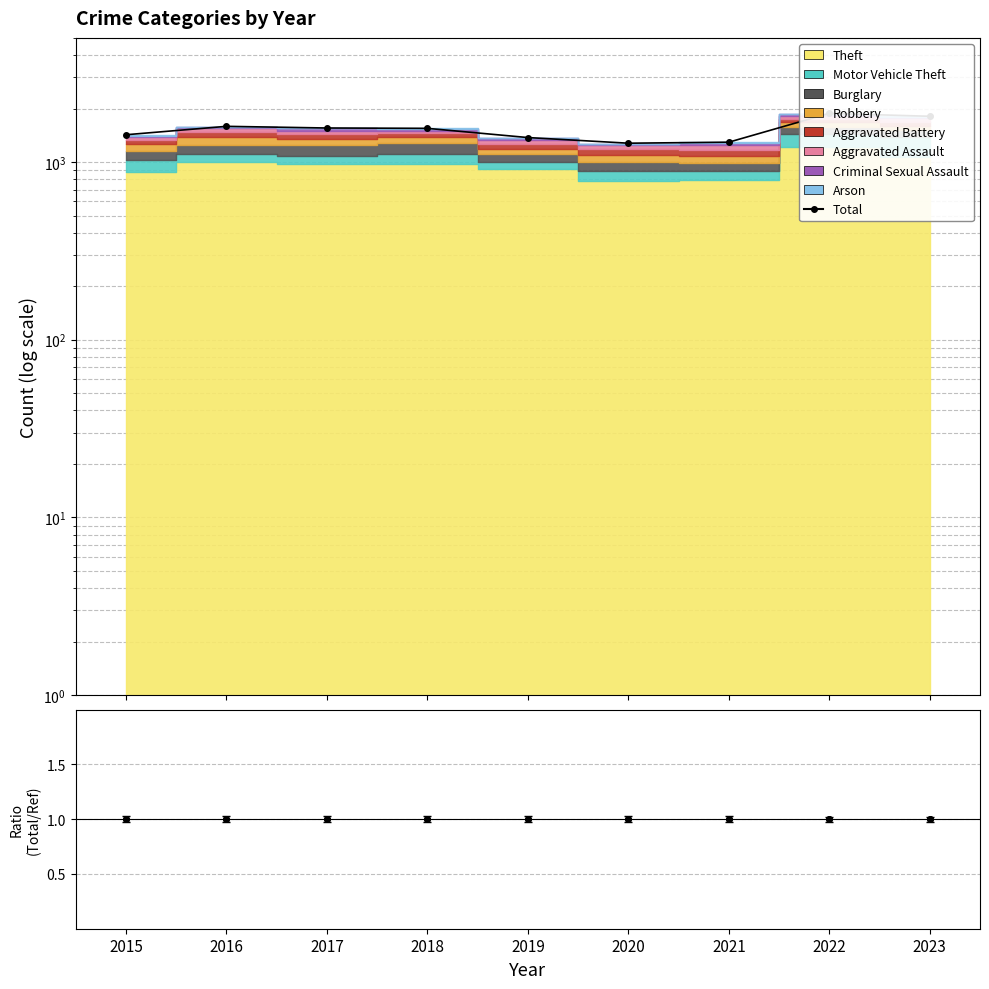

Which has a higher value, 2015 or 2018?

2018